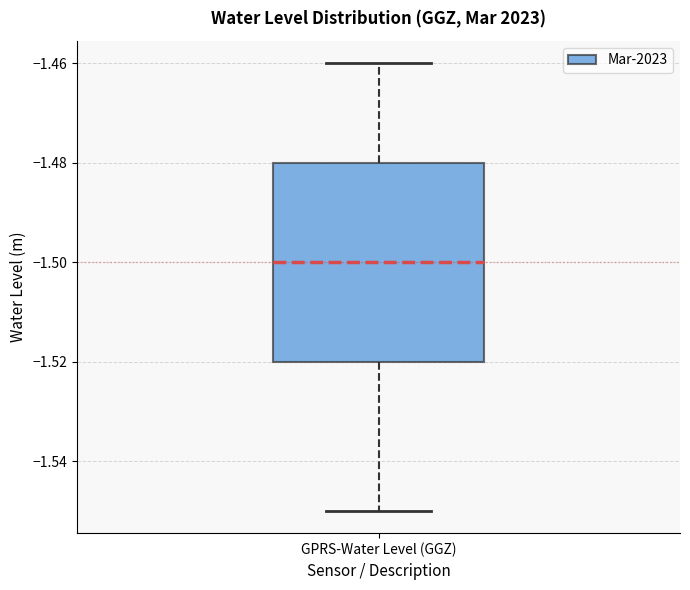

Read this box plot against the y-axis: the position of the median line, the range covered by the box, and the ends of both whiskers. The values are not printed on the chart, so give them approximately, as read against the axis.

median -1.50, box -1.52 to -1.48, whiskers -1.55 to -1.46